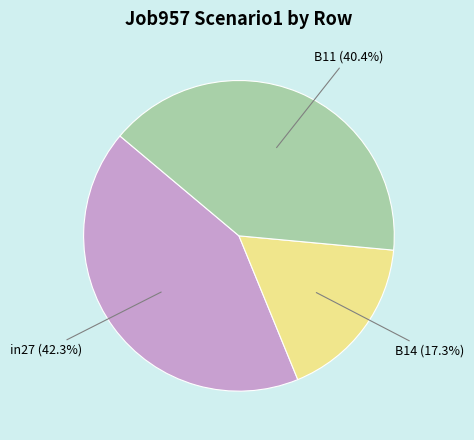

Rank the categories by value from lowest to highest.

B14, B11, in27